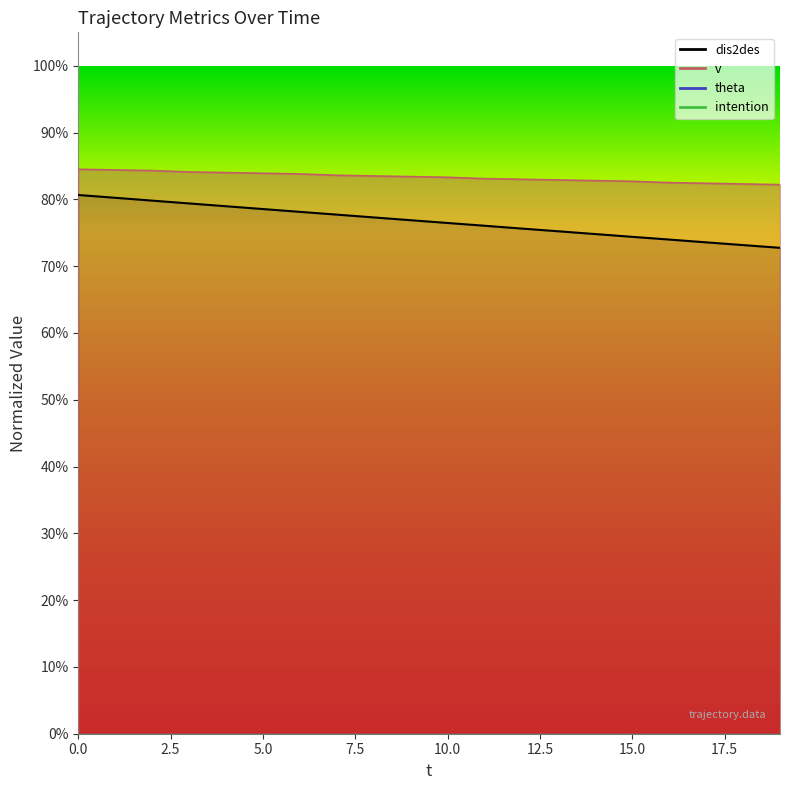

Which category has the lowest value in the dis2des series?

19